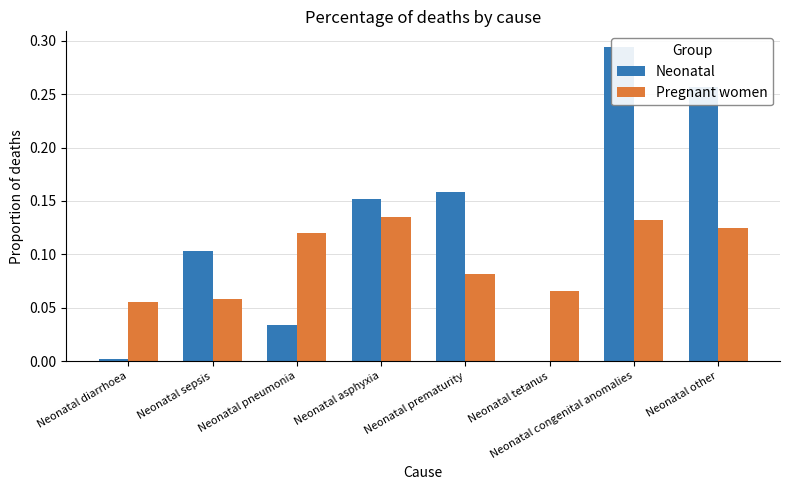

How many Pregnant women values are between 0 and 1?

8